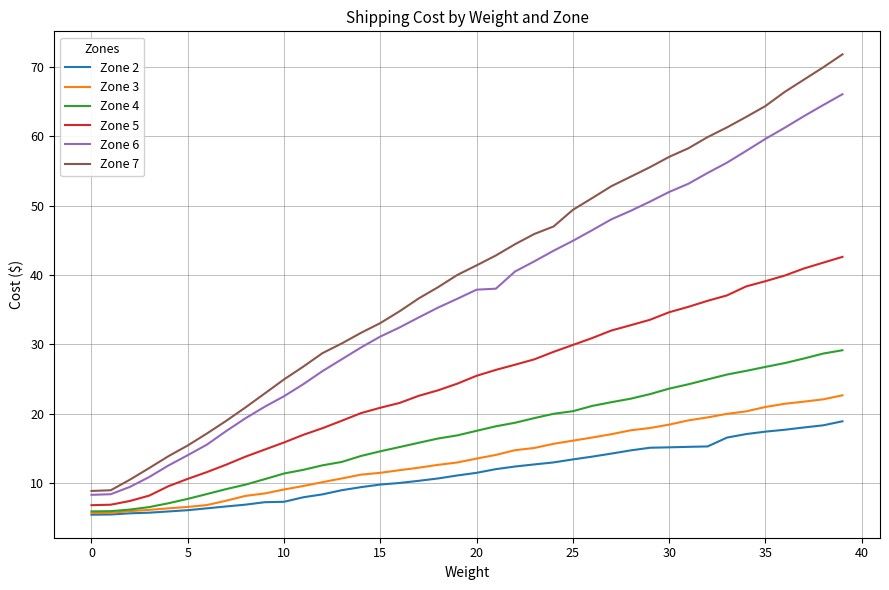

List the series in order of their peak value, highest first.

Zone 7, Zone 6, Zone 5, Zone 4, Zone 3, Zone 2